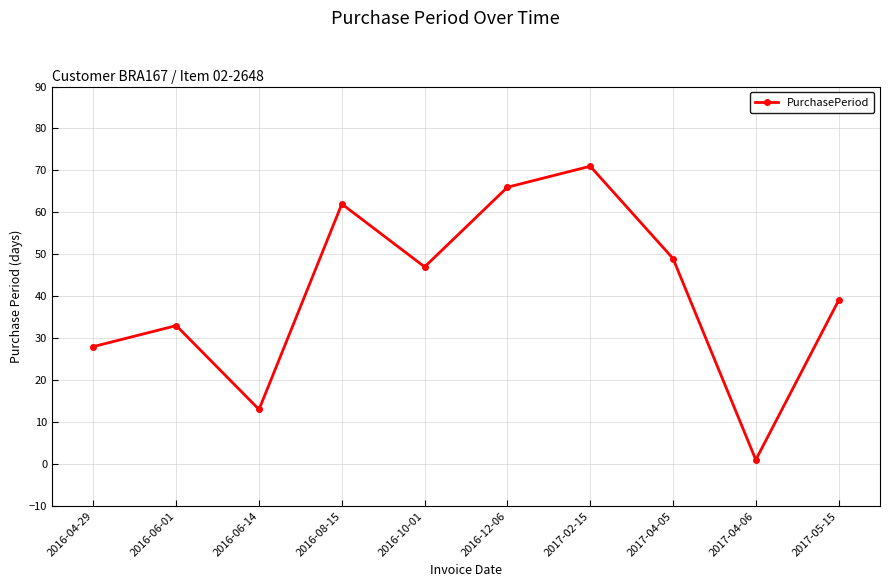

List the labels in order of value, smallest first.

2017-04-06, 2016-06-14, 2016-04-29, 2016-06-01, 2017-05-15, 2016-10-01, 2017-04-05, 2016-08-15, 2016-12-06, 2017-02-15